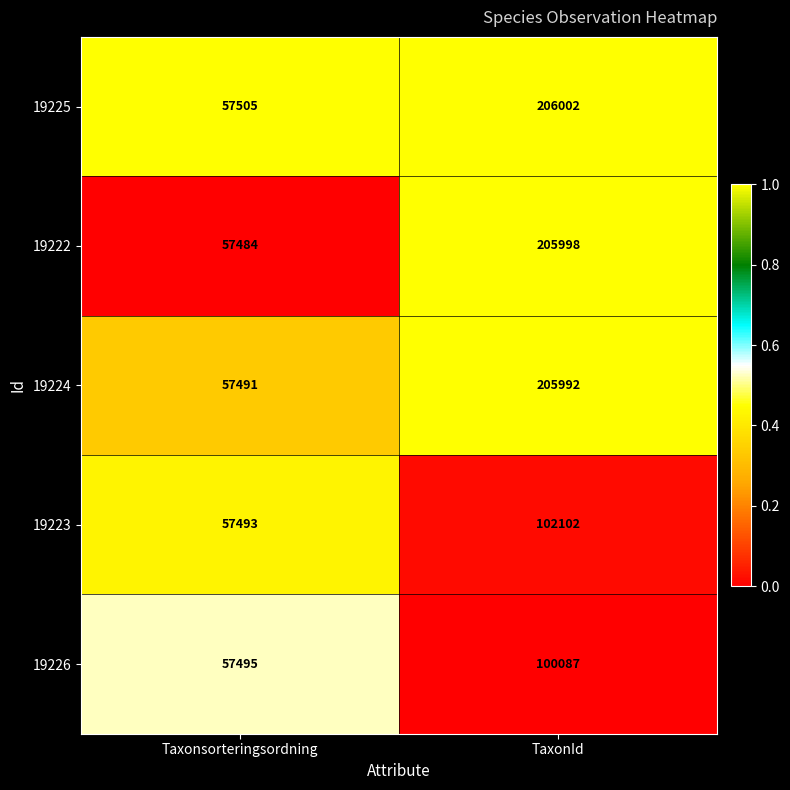

Is the value of 19226 at Taxonsorteringsordning greater than the value of 19225 at TaxonId?

No